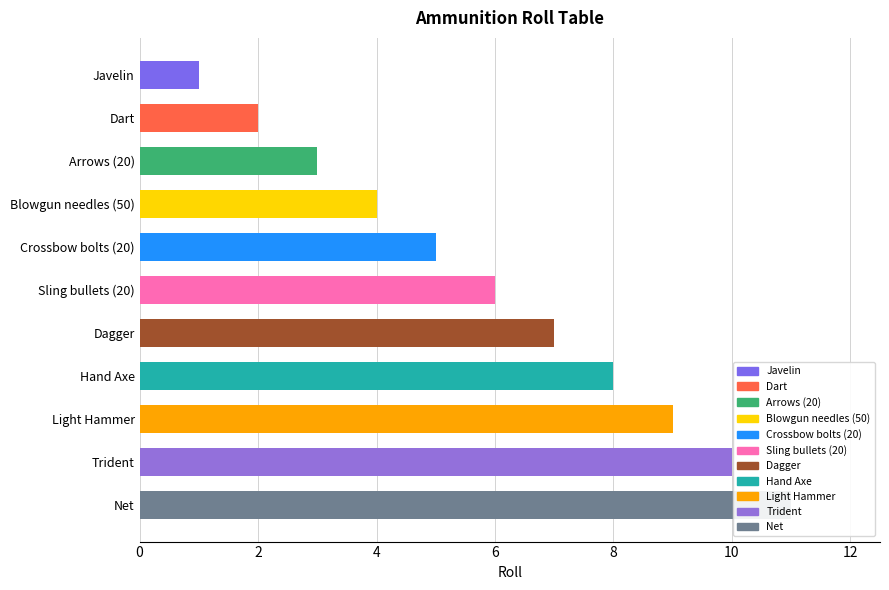

What is the change in value from Trident to Net?

+1